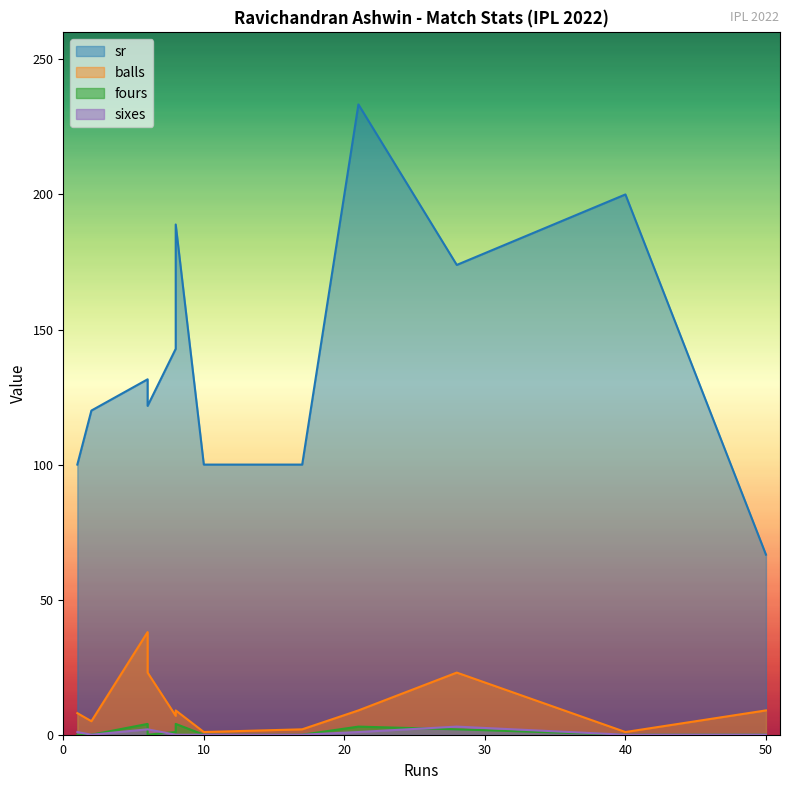

What is the sum of the fours values at 28 and 8?

6.0